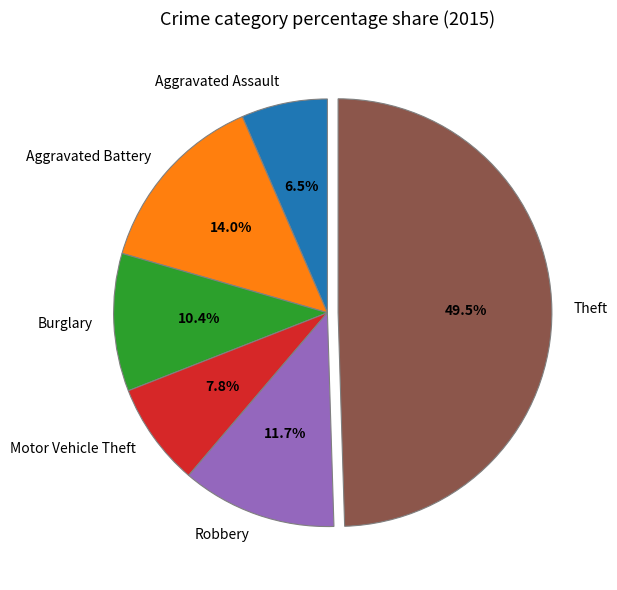

To the nearest percent, what is the difference between the largest and smallest slice percentages?

43%